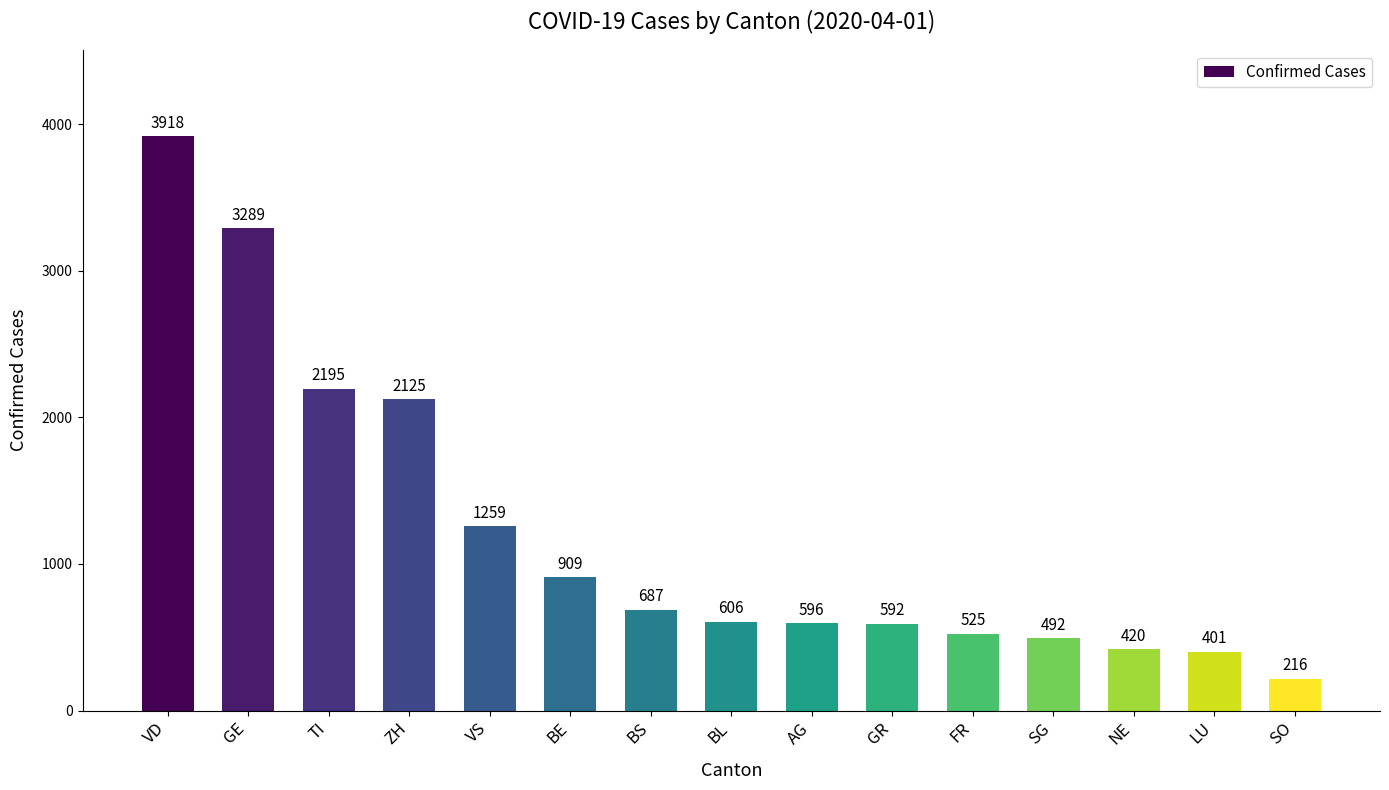

What position from the left is LU?

14